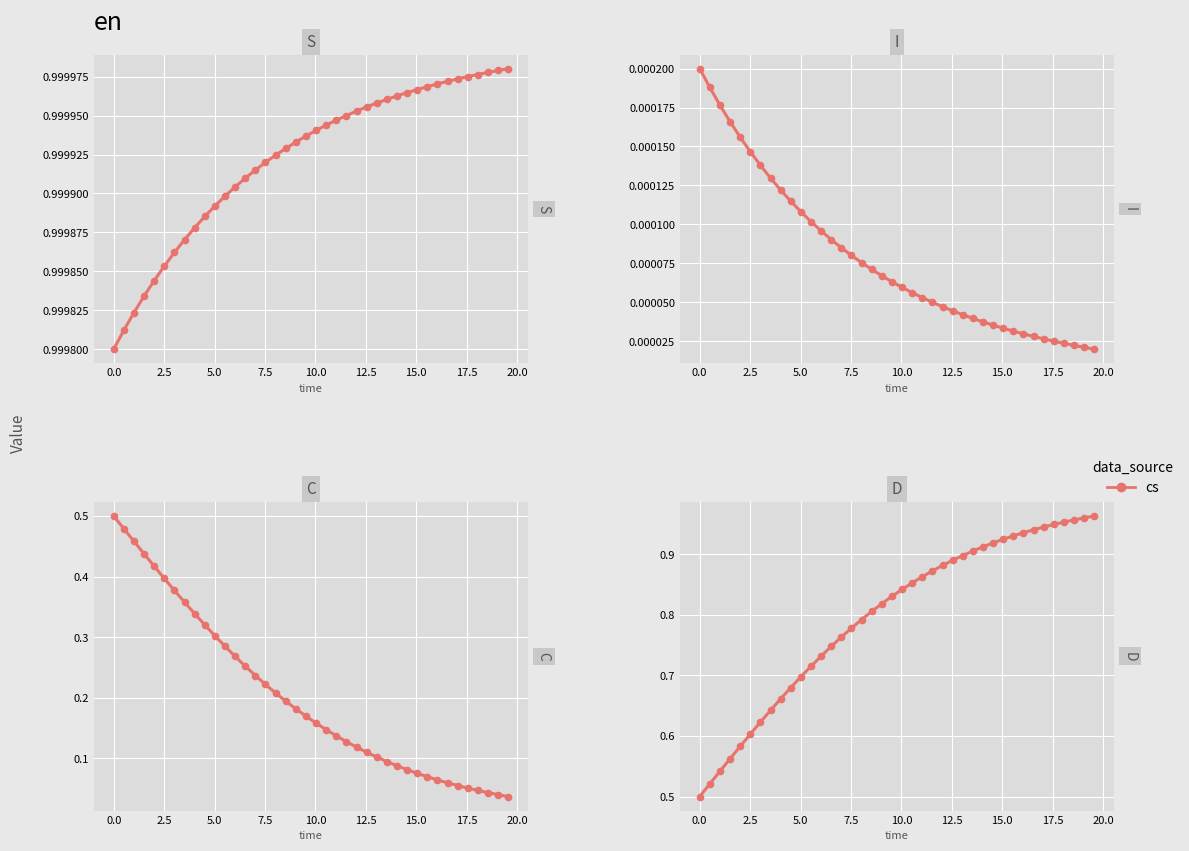

True or false: S has more than 1 points higher than both neighbors.

False